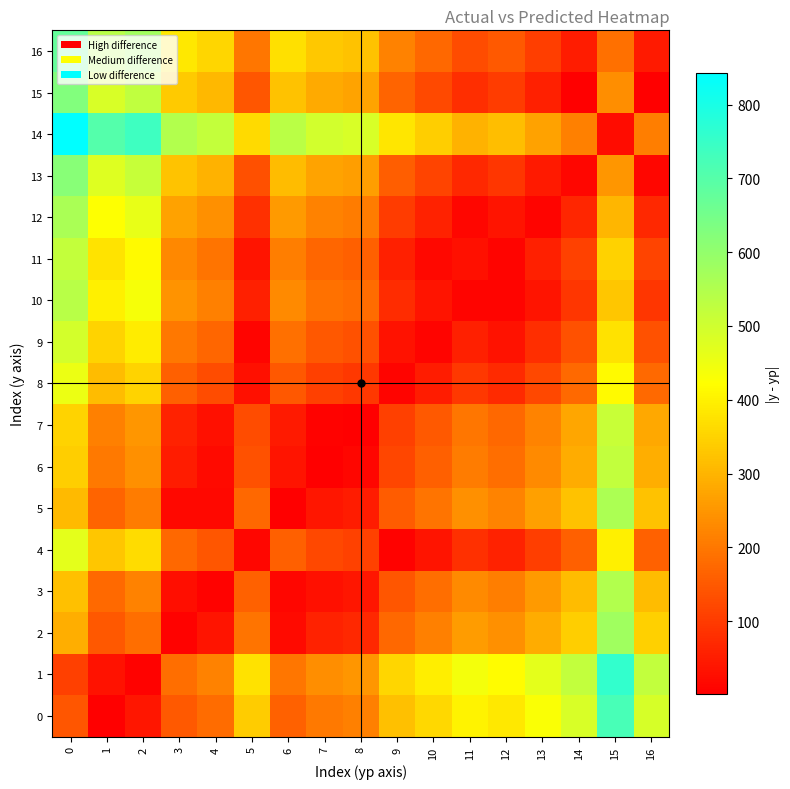

Reading left to right, transcribe all the data shown in this chart.

0: 0=142.8	1=2.2	2=40.3	3=150.1	4=180.5	5=339.2	6=163.5	7=203.0	8=213.5	9=318.6	10=359.7	11=405.6	12=383.8	13=430.0	14=487.0	15=723.0	16=488.4
1: 0=107.8	1=32.8	2=5.3	3=185.1	4=215.5	5=374.2	6=198.5	7=238.0	8=248.5	9=353.6	10=394.7	11=440.6	12=418.8	13=465.0	14=522.0	15=758.0	16=523.4
2: 0=287.8	1=147.2	2=185.3	3=5.1	4=35.5	5=194.2	6=18.5	7=58.0	8=68.5	9=173.6	10=214.7	11=260.6	12=238.8	13=285.0	14=342.0	15=578.0	16=343.4
3: 0=317.8	1=177.2	2=215.3	3=24.9	4=5.5	5=164.2	6=11.5	7=28.0	8=38.5	9=143.6	10=184.7	11=230.6	12=208.8	13=255.0	14=312.0	15=548.0	16=313.4
4: 0=467.8	1=327.2	2=365.3	3=174.9	4=144.5	5=14.2	6=161.5	7=122.0	8=111.5	9=6.4	10=34.7	11=80.6	12=58.8	13=105.0	14=162.0	15=398.0	16=163.4
5: 0=307.8	1=167.2	2=205.3	3=14.9	4=15.5	5=174.2	6=1.5	7=38.0	8=48.5	9=153.6	10=194.7	11=240.6	12=218.8	13=265.0	14=322.0	15=558.0	16=323.4
6: 0=342.8	1=202.2	2=240.3	3=49.9	4=19.5	5=139.2	6=36.5	7=3.0	8=13.5	9=118.6	10=159.7	11=205.6	12=183.8	13=230.0	14=287.0	15=523.0	16=288.4
7: 0=352.8	1=212.2	2=250.3	3=59.9	4=29.5	5=129.2	6=46.5	7=7.0	8=3.5	9=108.6	10=149.7	11=195.6	12=173.8	13=220.0	14=277.0	15=513.0	16=278.4
8: 0=452.8	1=312.2	2=350.3	3=159.9	4=129.5	5=29.2	6=146.5	7=107.0	8=96.5	9=8.6	10=49.7	11=95.6	12=73.8	13=120.0	14=177.0	15=413.0	16=178.4
9: 0=492.8	1=352.2	2=390.3	3=199.9	4=169.5	5=10.8	6=186.5	7=147.0	8=136.5	9=31.4	10=9.7	11=55.6	12=33.8	13=80.0	14=137.0	15=373.0	16=138.4
10: 0=537.8	1=397.2	2=435.3	3=244.9	4=214.5	5=55.8	6=231.5	7=192.0	8=181.5	9=76.4	10=35.3	11=10.6	12=11.2	13=35.0	14=92.0	15=328.0	16=93.4
11: 0=517.8	1=377.2	2=415.3	3=224.9	4=194.5	5=35.8	6=211.5	7=172.0	8=161.5	9=56.4	10=15.3	11=30.6	12=8.8	13=55.0	14=112.0	15=348.0	16=113.4
12: 0=562.8	1=422.2	2=460.3	3=269.9	4=239.5	5=80.8	6=256.5	7=217.0	8=206.5	9=101.4	10=60.3	11=14.4	12=36.2	13=10.0	14=67.0	15=303.0	16=68.4
13: 0=617.8	1=477.2	2=515.3	3=324.9	4=294.5	5=135.8	6=311.5	7=272.0	8=261.5	9=156.4	10=115.3	11=69.4	12=91.2	13=45.0	14=12.0	15=248.0	16=13.4
14: 0=842.8	1=702.2	2=740.3	3=549.9	4=519.5	5=360.8	6=536.5	7=497.0	8=486.5	9=381.4	10=340.3	11=294.4	12=316.2	13=270.0	14=213.0	15=23.0	16=211.6
15: 0=627.8	1=487.2	2=525.3	3=334.9	4=304.5	5=145.8	6=321.5	7=282.0	8=271.5	9=166.4	10=125.3	11=79.4	12=101.2	13=55.0	14=2.0	15=238.0	16=3.4
16: 0=677.8	1=537.2	2=575.3	3=384.9	4=354.5	5=195.8	6=371.5	7=332.0	8=321.5	9=216.4	10=175.3	11=129.4	12=151.2	13=105.0	14=48.0	15=188.0	16=46.6